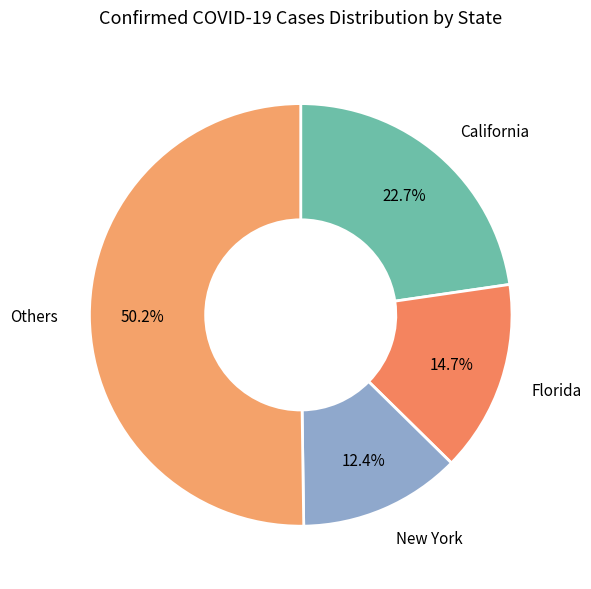

To the nearest percent, what is the average slice percentage?

25%